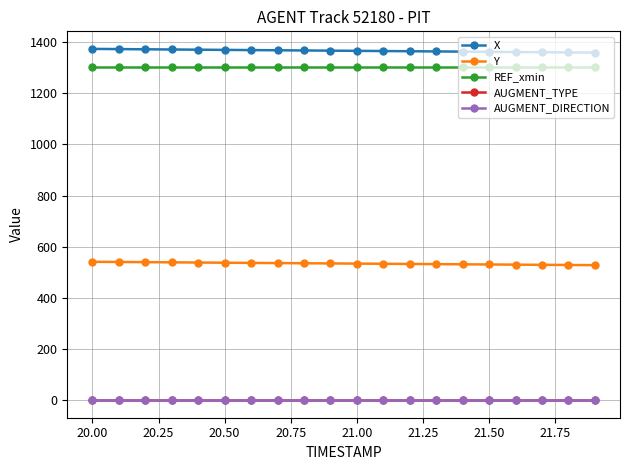

Does the chart have visible grid lines?

Yes